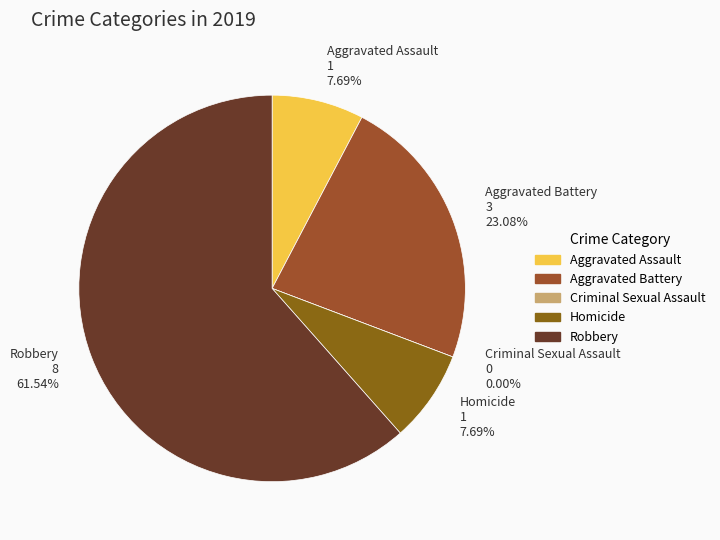

Which slice is the largest?

Robbery